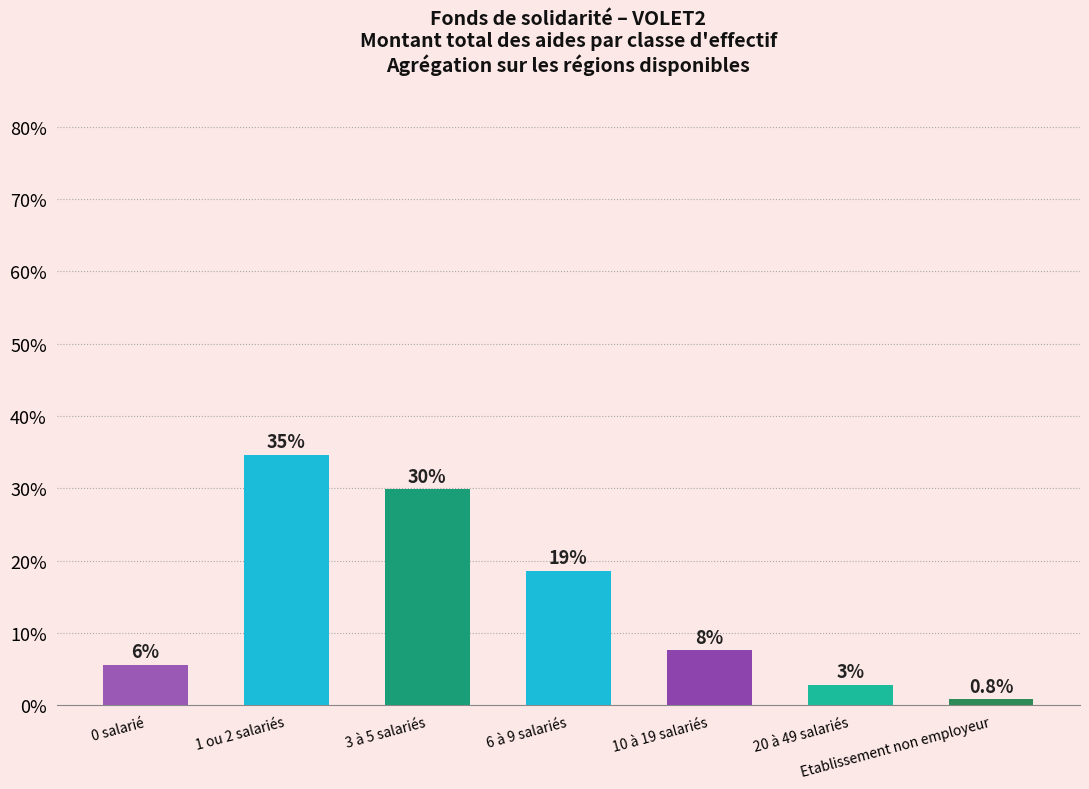

Which label corresponds to the largest value in the chart?

1 ou 2 salariés